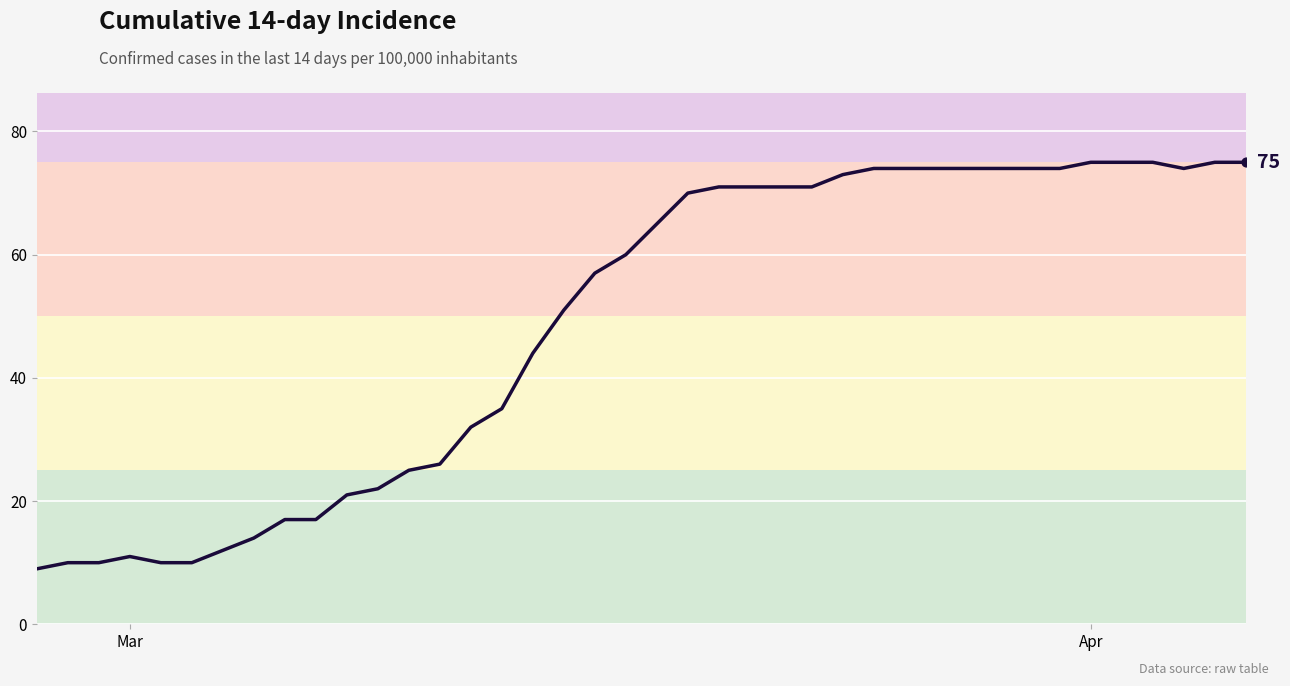

What is the difference between the maximum and minimum values?

66